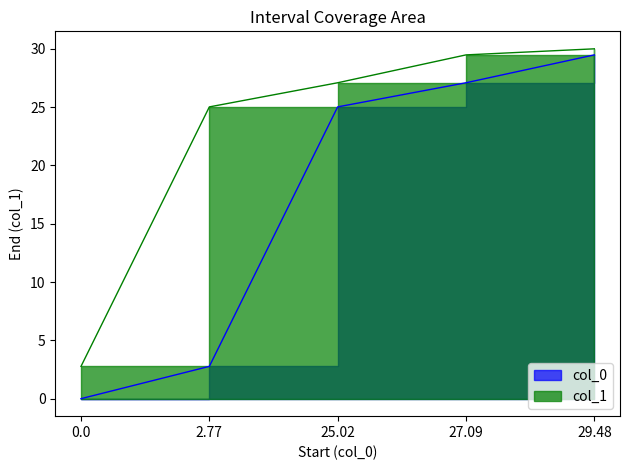

At which label does col_0 first exceed 25?

25.02